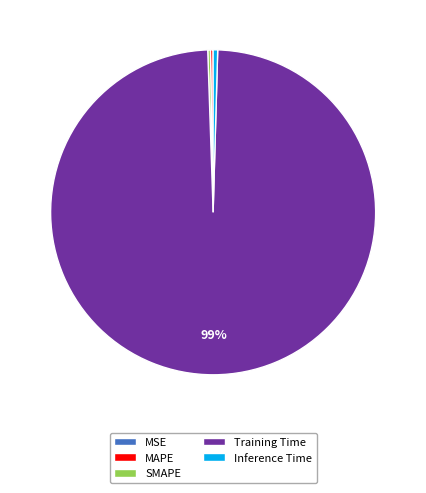

Is there a majority slice in this chart?

Yes